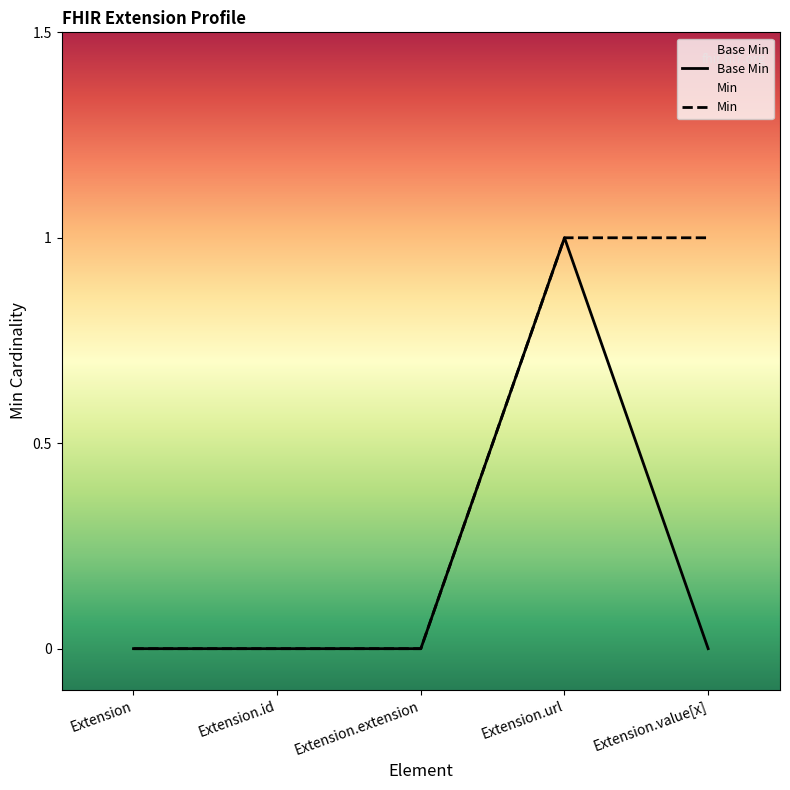

List the labels in order of value, smallest first.

Extension, Extension.id, Extension.extension, Extension.value[x], Extension.url